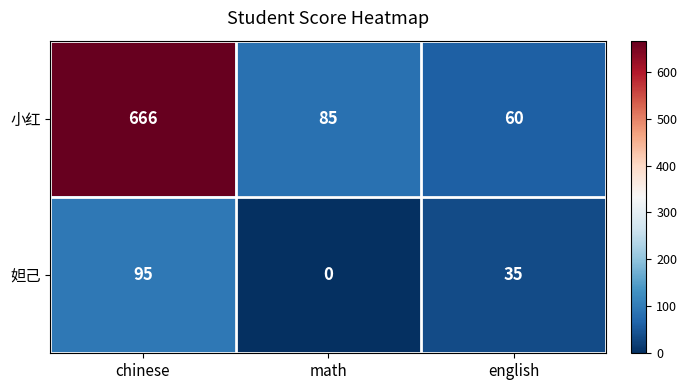

Reading left to right, list all the values displayed in this chart.

小红: 666	85	60
妲己: 95	0	35